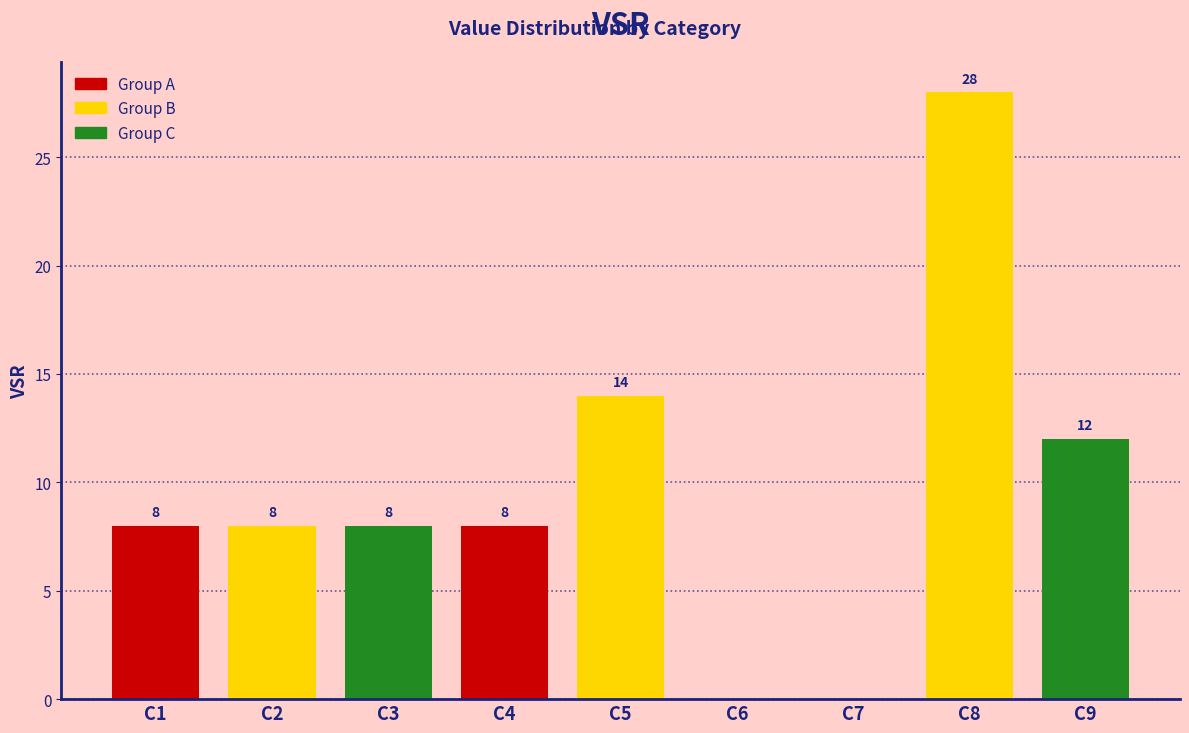

What is the ratio of the value at C8 to the value at C9?

2.3